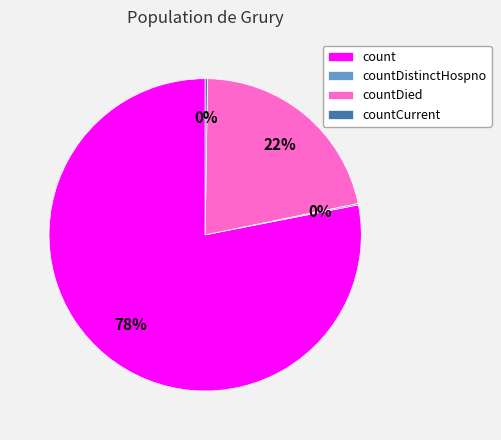

Does any single category account for the majority?

Yes